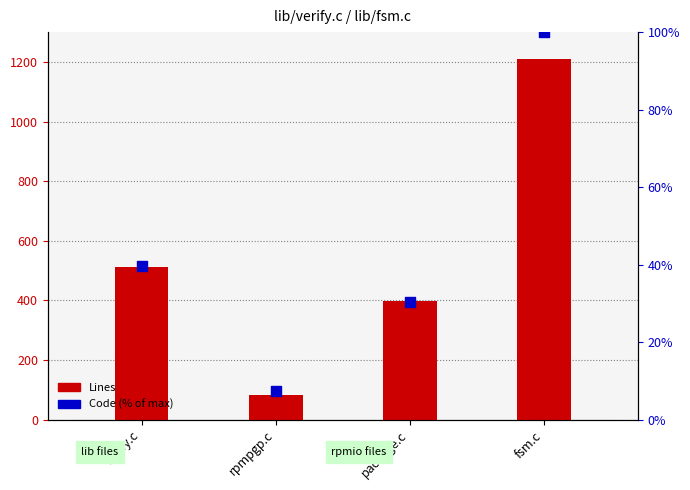

What is the total value across all series at fsm.c?

1310.0